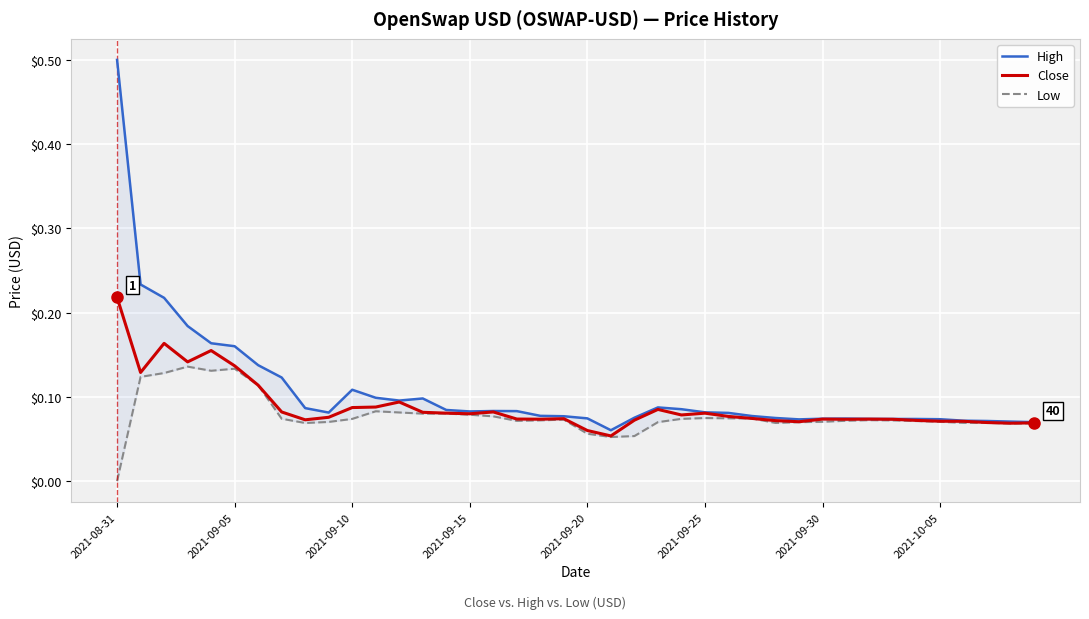

True or false: Low has a value of 0.1 at 34.

True